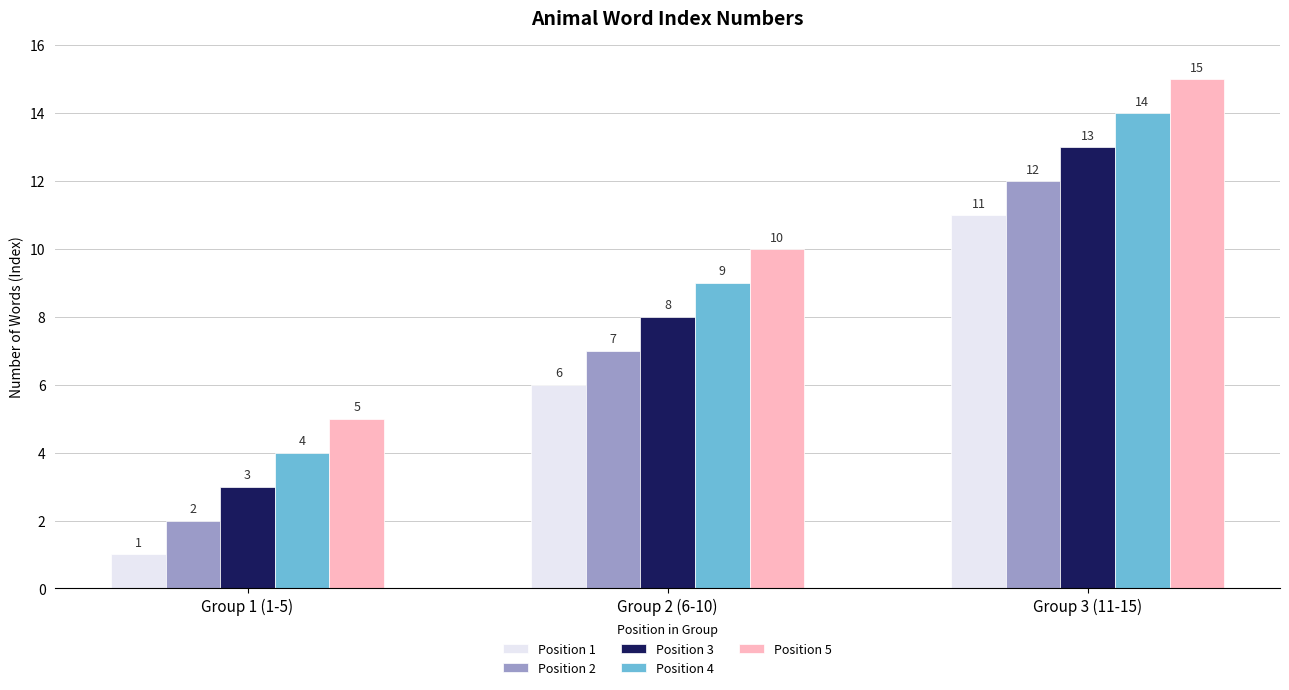

Which series has the largest total across all categories?

Position 5